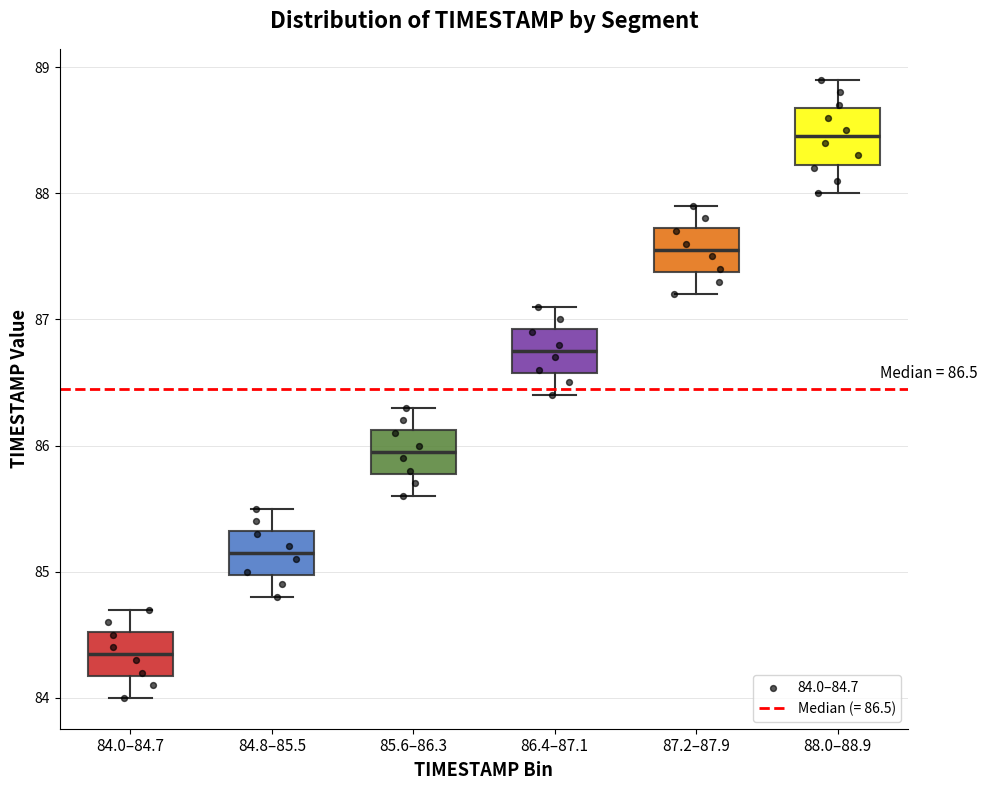

Which box has the highest median line?

88.0–88.9